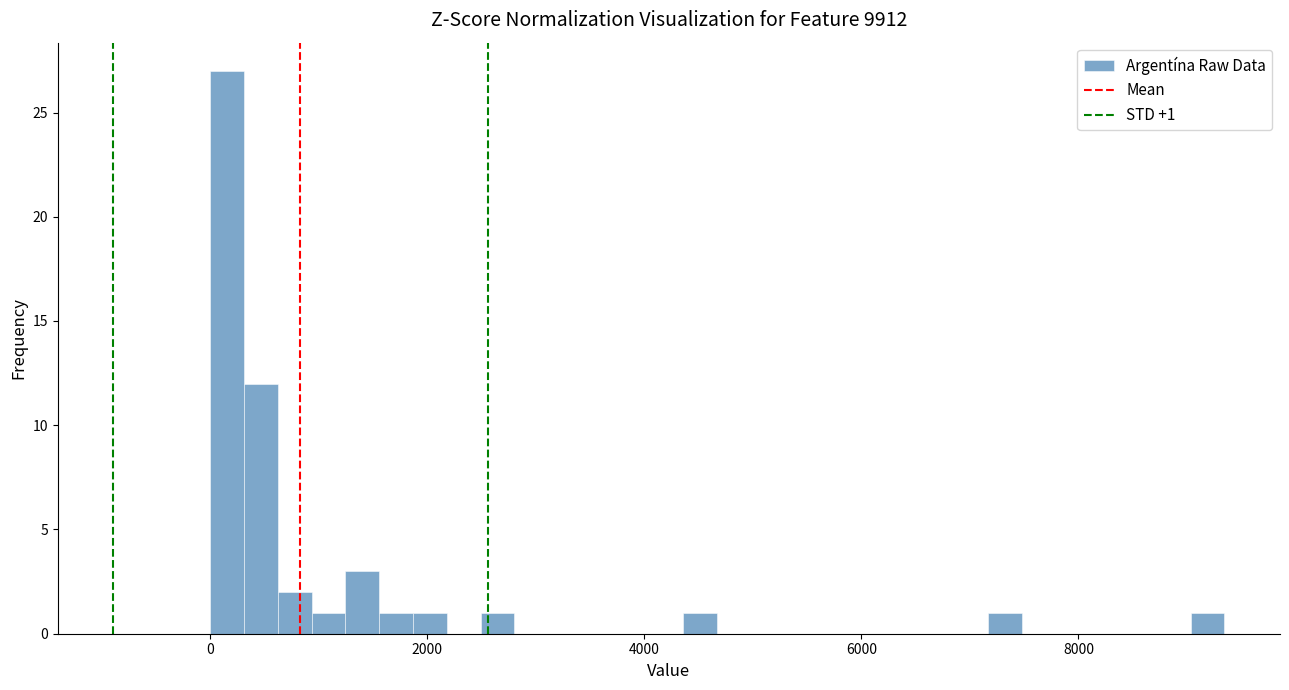

Around what value on the x-axis is the tallest bar? Give the approximate position of its centre, as read against the axis.

200